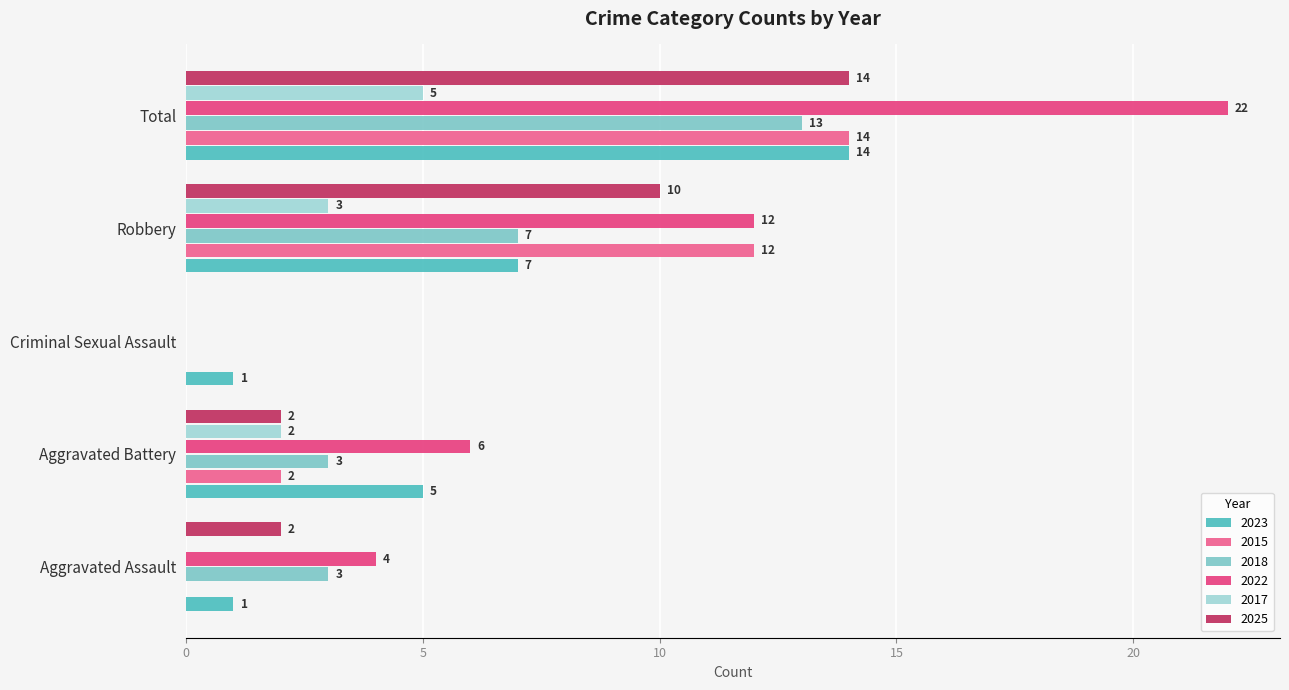

What is the greatest value displayed?

22